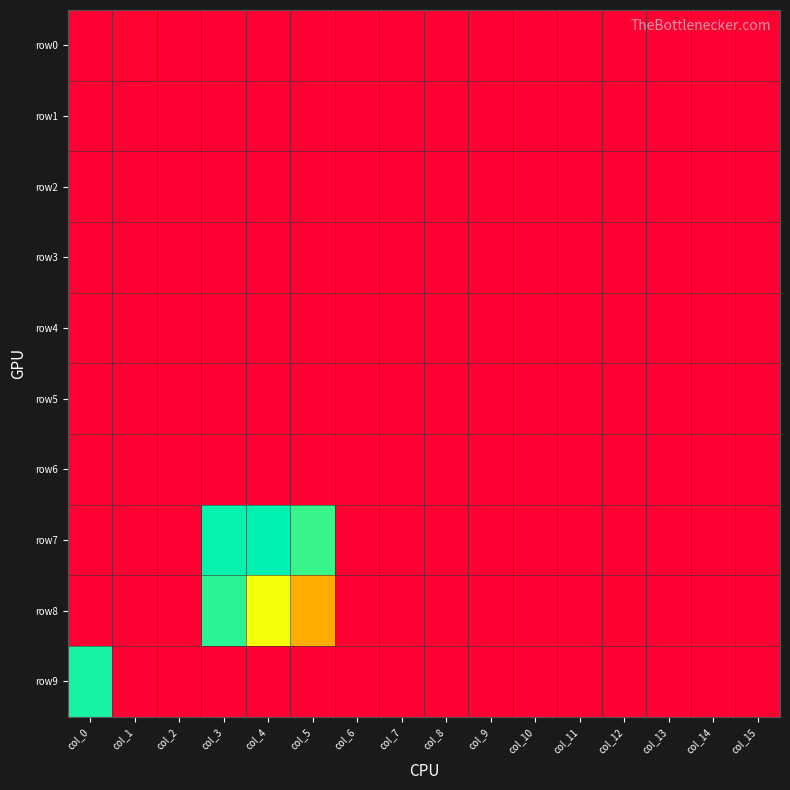

Reading right to left, extract all data points from this chart.

row0: col_15=0	col_14=0	col_13=0	col_12=0	col_11=0	col_10=0	col_9=0	col_8=0	col_7=3	col_6=0	col_5=2	col_4=0	col_3=0	col_2=9	col_1=43	col_0=0
row1: col_15=0	col_14=0	col_13=0	col_12=0	col_11=0	col_10=0	col_9=0	col_8=0	col_7=2	col_6=0	col_5=1	col_4=0	col_3=0	col_2=8	col_1=0	col_0=0
row2: col_15=0	col_14=0	col_13=0	col_12=0	col_11=0	col_10=0	col_9=0	col_8=0	col_7=0	col_6=0	col_5=5	col_4=0	col_3=1	col_2=1	col_1=0	col_0=0
row3: col_15=0	col_14=0	col_13=0	col_12=0	col_11=0	col_10=0	col_9=0	col_8=0	col_7=0	col_6=0	col_5=0	col_4=0	col_3=0	col_2=0	col_1=9	col_0=1
row4: col_15=0	col_14=0	col_13=0	col_12=0	col_11=0	col_10=0	col_9=0	col_8=0	col_7=0	col_6=0	col_5=0	col_4=0	col_3=0	col_2=4	col_1=6	col_0=2
row5: col_15=0	col_14=0	col_13=0	col_12=0	col_11=0	col_10=0	col_9=0	col_8=0	col_7=0	col_6=0	col_5=0	col_4=9	col_3=2	col_2=4	col_1=0	col_0=0
row6: col_15=0	col_14=0	col_13=0	col_12=0	col_11=0	col_10=0	col_9=0	col_8=0	col_7=0	col_6=0	col_5=12	col_4=4	col_3=2	col_2=0	col_1=2	col_0=5
row7: col_15=0	col_14=0	col_13=0	col_12=0	col_11=16	col_10=9	col_9=4	col_8=0	col_7=0	col_6=9	col_5=3220	col_4=3482	col_3=3452	col_2=22	col_1=0	col_0=0
row8: col_15=0	col_14=0	col_13=0	col_12=33	col_11=10	col_10=0	col_9=0	col_8=0	col_7=0	col_6=0	col_5=1687	col_4=2372	col_3=3291	col_2=20	col_1=0	col_0=1
row9: col_15=0	col_14=0	col_13=16	col_12=20	col_11=8	col_10=0	col_9=0	col_8=0	col_7=0	col_6=0	col_5=0	col_4=10	col_3=24	col_2=1	col_1=27	col_0=3374